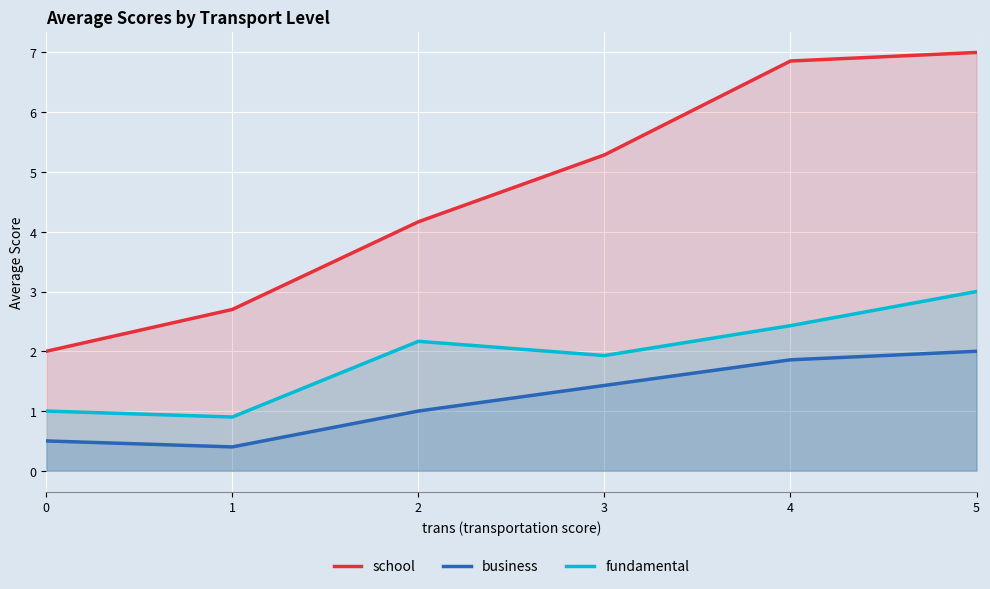

Rank the categories by fundamental value from lowest to highest.

1, 0, 3, 2, 4, 5